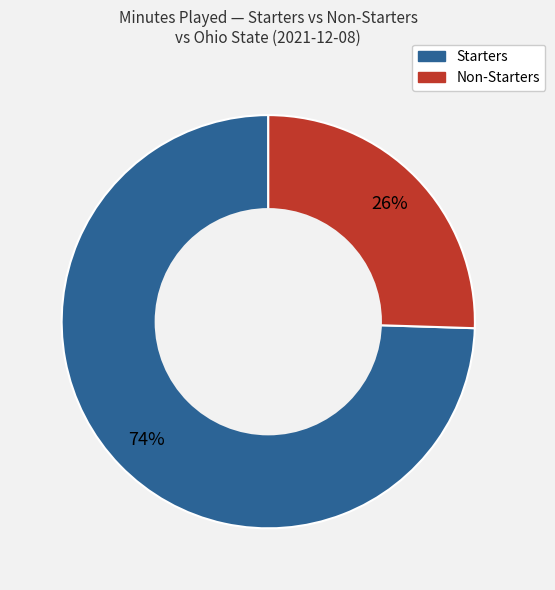

To the nearest percent, what is the average slice percentage?

50%